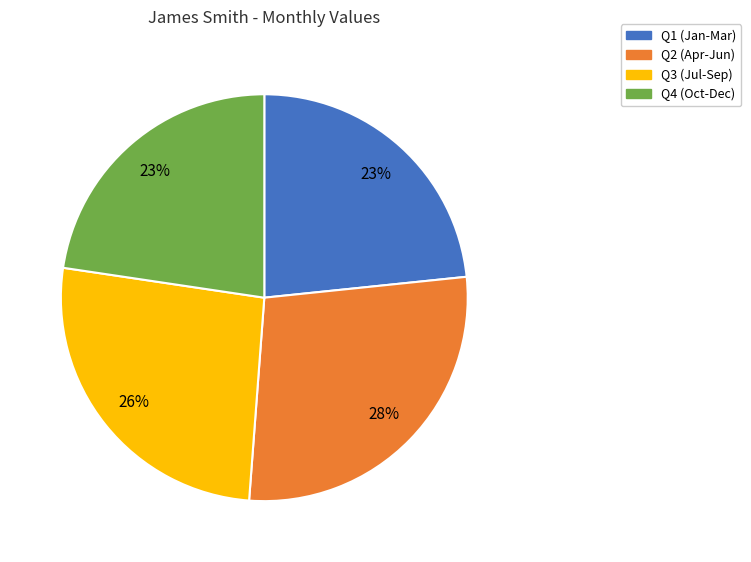

To the nearest percent, what is the difference between the largest and smallest slice percentages?

5%